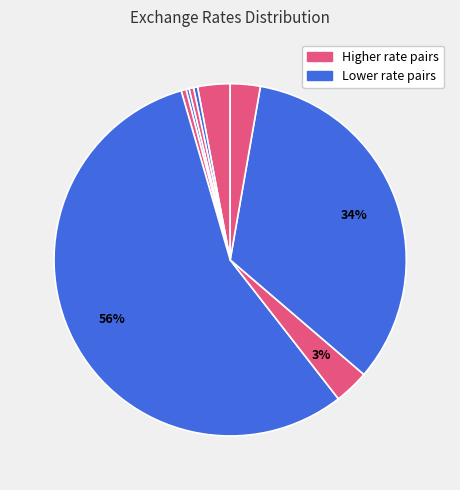

How many slices are in this pie chart?

9